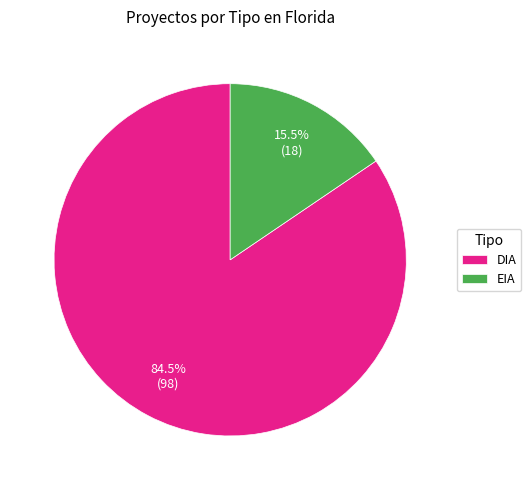

Between EIA and DIA, which is larger?

DIA